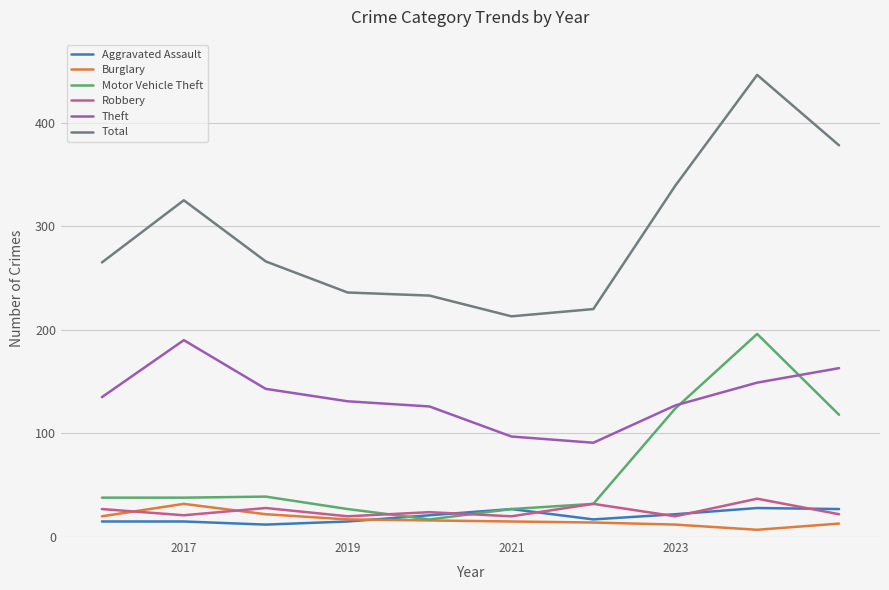

True or false: Aggravated Assault and Theft intersect in this chart.

False